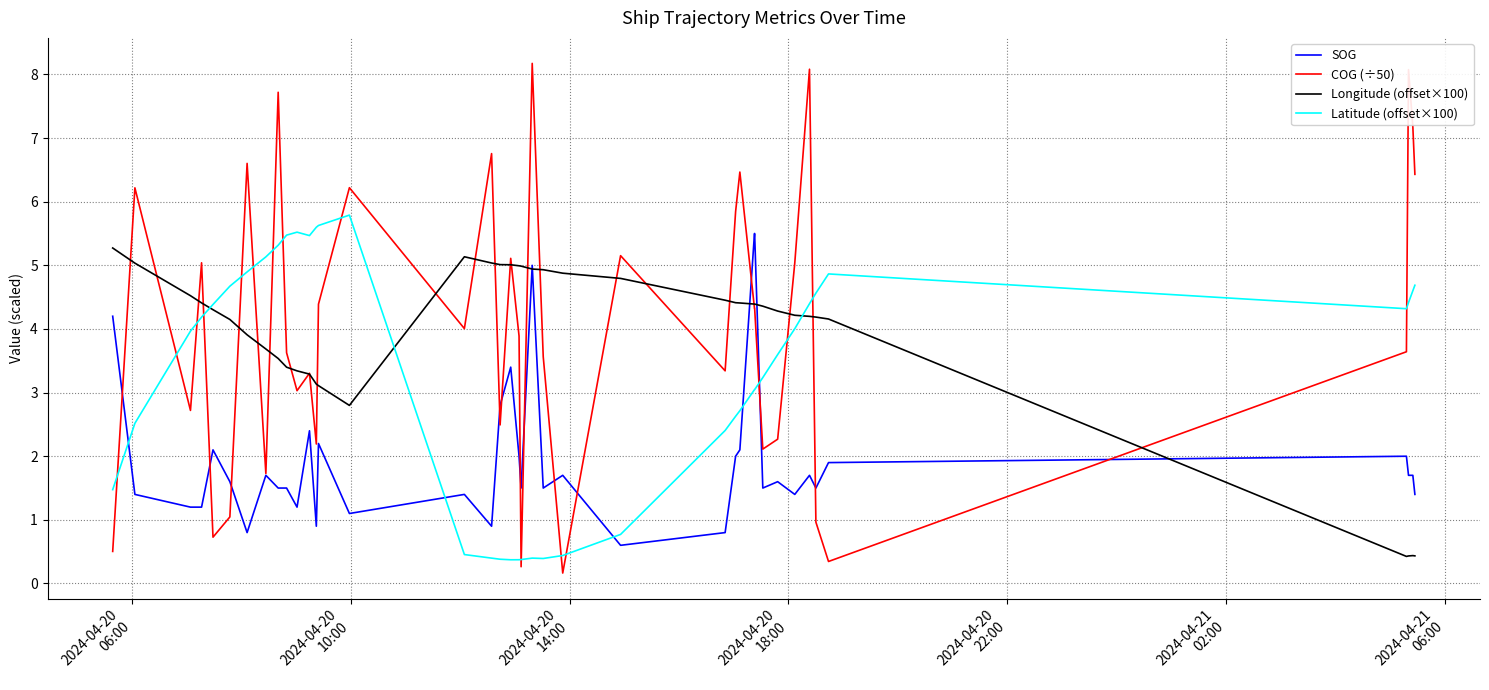

True or false: Latitude (offset×100) and SOG intersect in this chart.

True